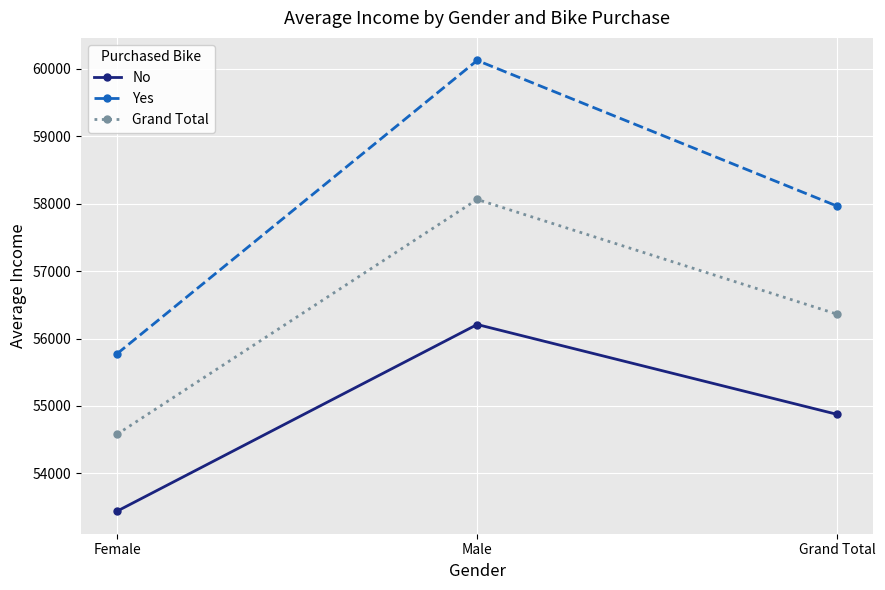

Reading left to right, what are all the values shown in this chart?

No: 53440.0	56208.2	54874.8
Yes: 55774.1	60124.0	57962.6
Grand Total: 54580.8	58062.6	56360.0